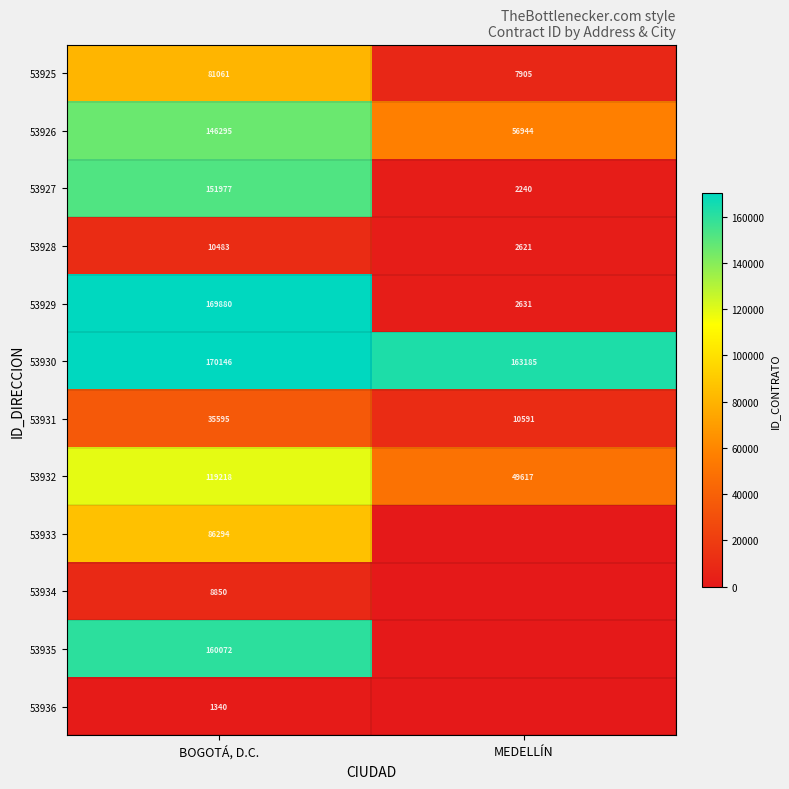

What is the lowest value of the 53930 series?

163185